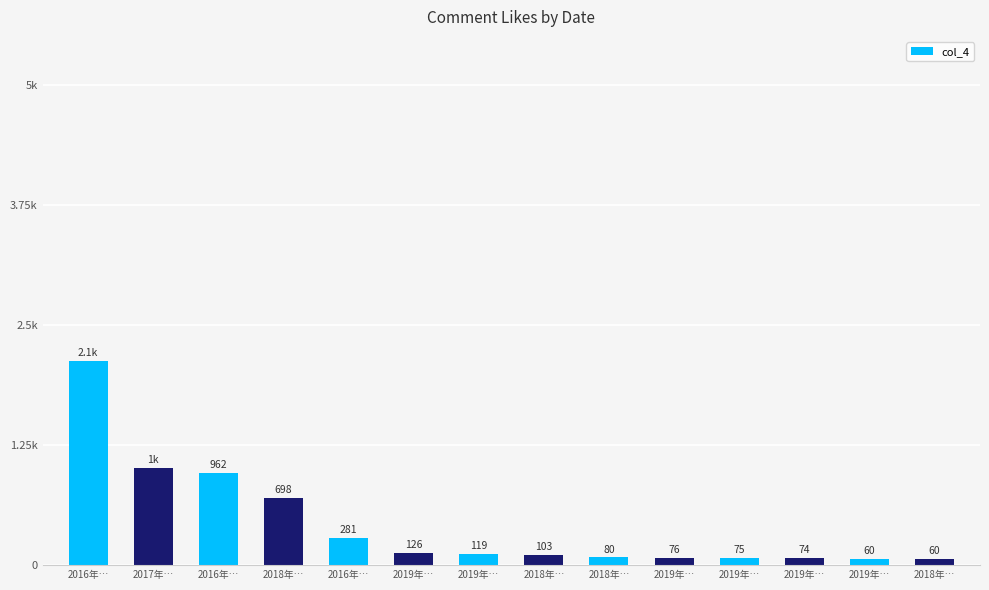

What is the change in value from 2016年… to 2016年…?

-1848